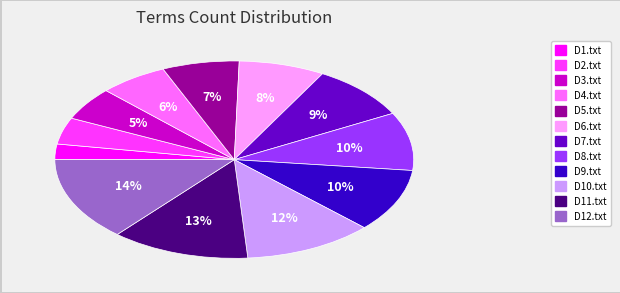

How many slices are in this pie chart?

12